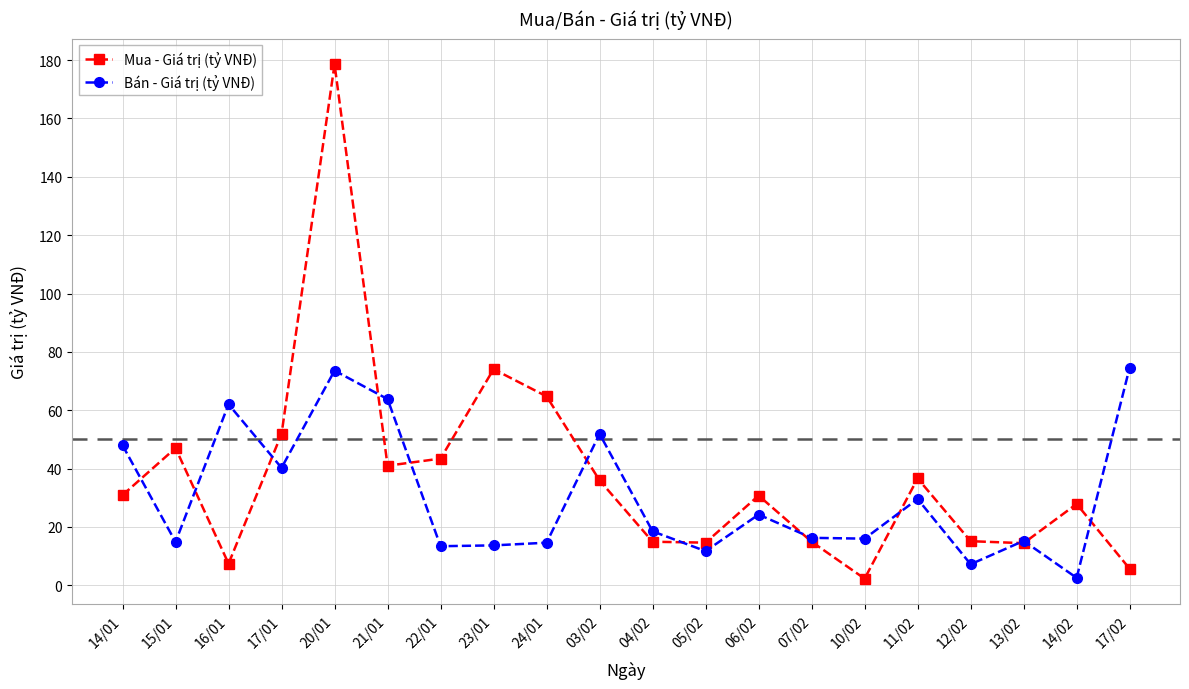

True or false: Bán - Giá trị (tỷ VNĐ) has more than 0 points higher than both neighbors.

True